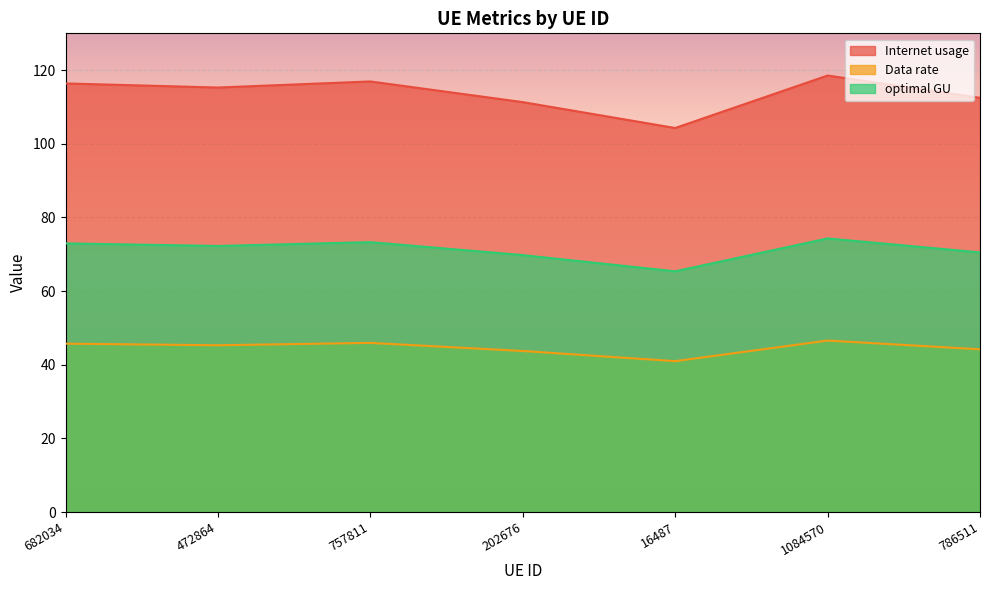

What is the approximate value of optimal GU at 757811?

73.3